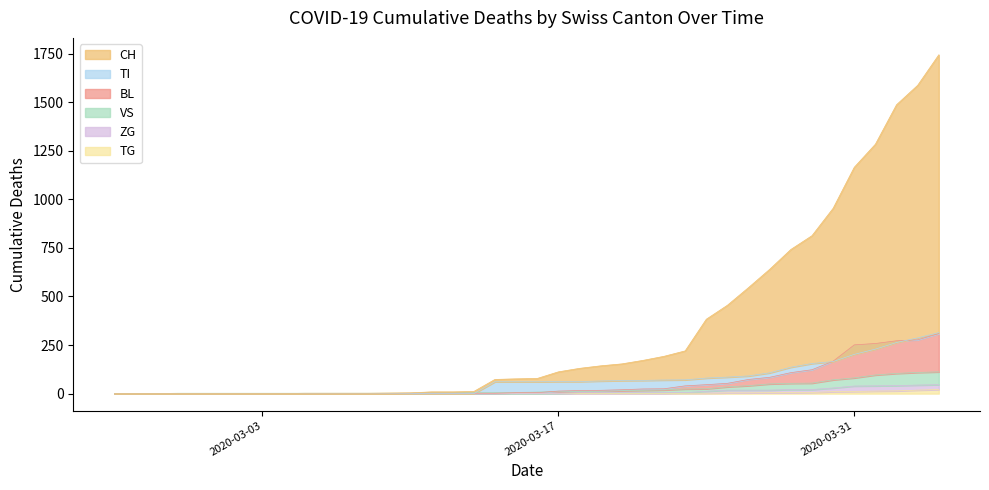

True or false: TG and BL cross at least once.

False